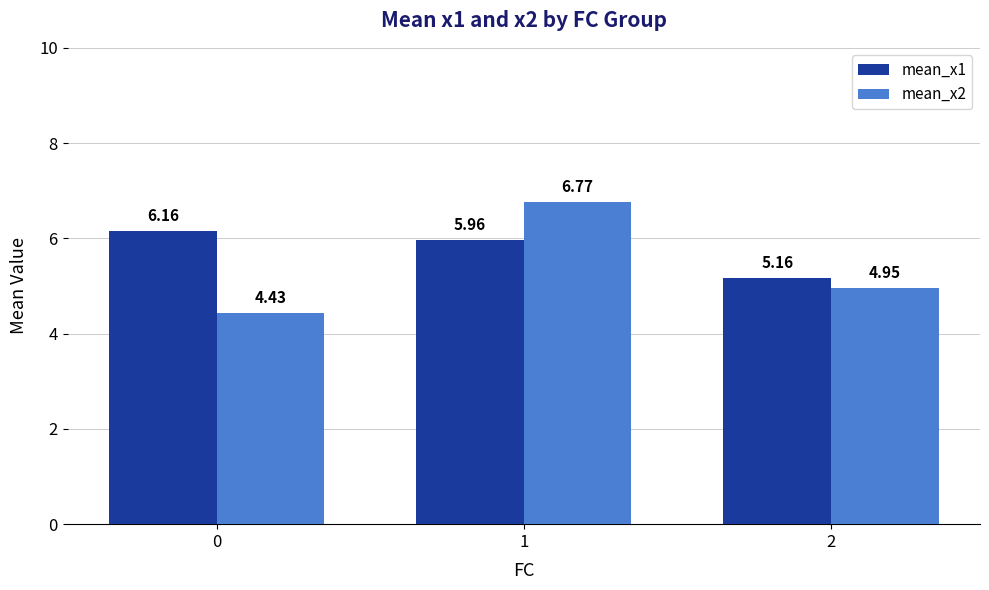

What is the average value of the mean_x2 series?

5.4